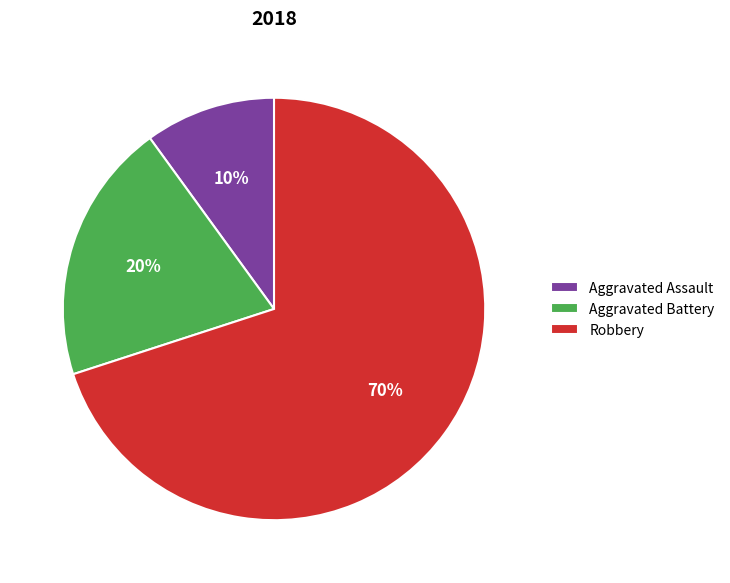

To the nearest percent, what percentage of the pie is Aggravated Assault?

10%